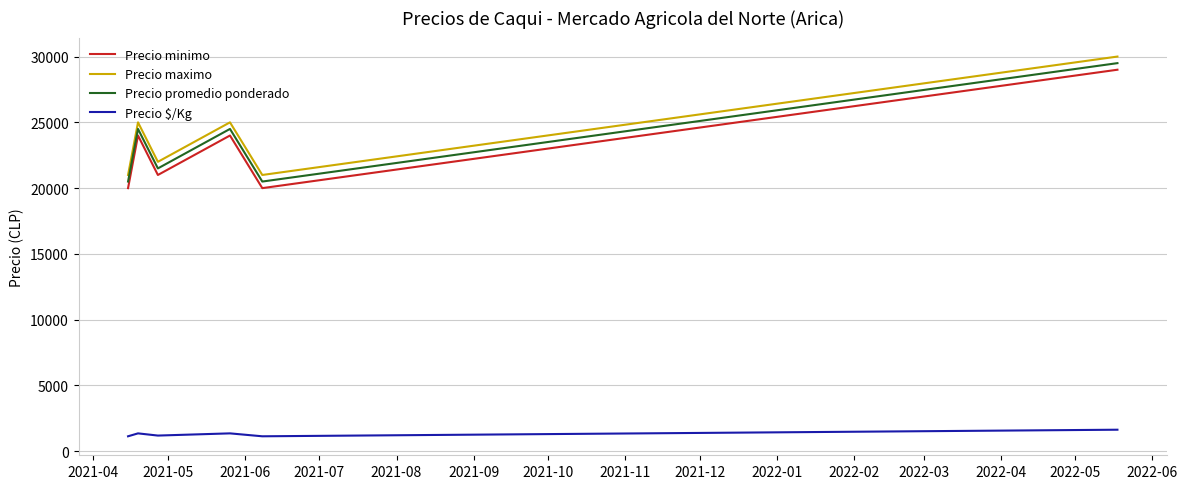

True or false: Precio promedio ponderado and Precio maximo cross at least once.

False